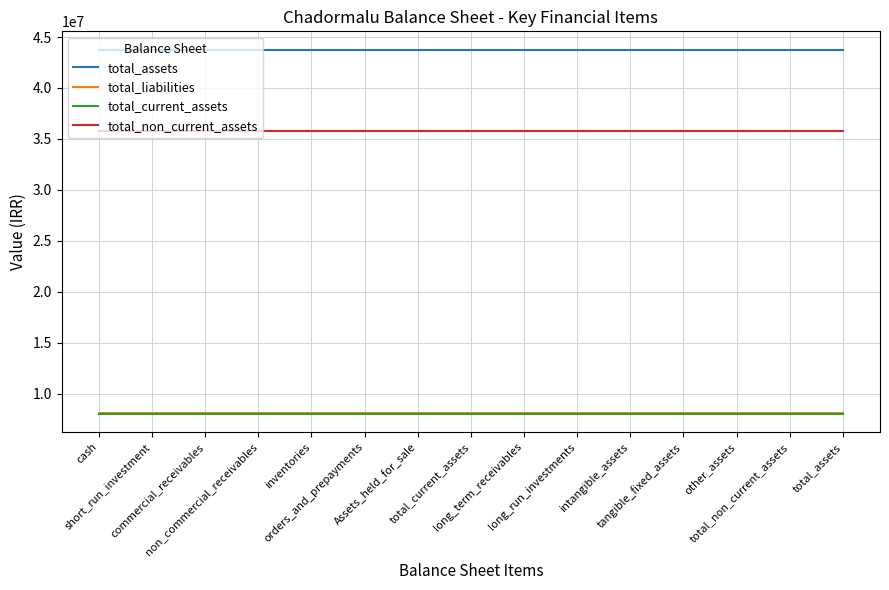

True or false: total_assets and total_non_current_assets cross at least once.

False